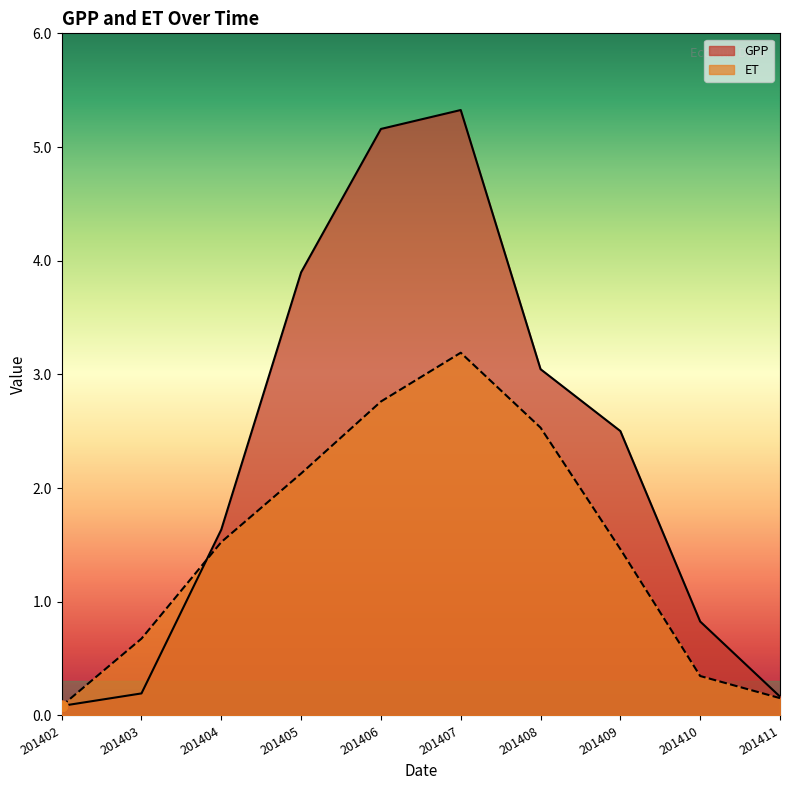

Which series reaches the minimum Y coordinate?

ET